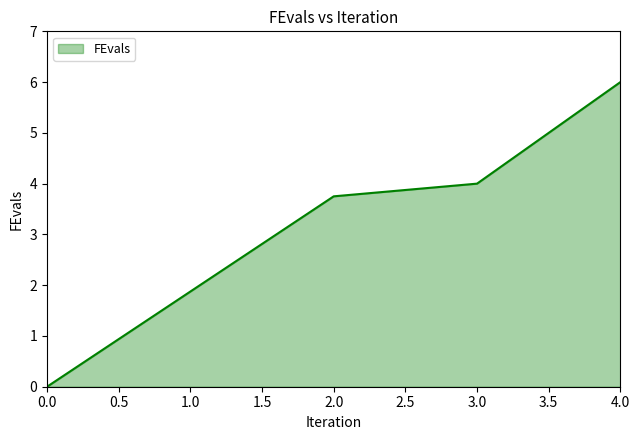

What is the ratio of the value at 2.0 to the value at 1.0?

2.0